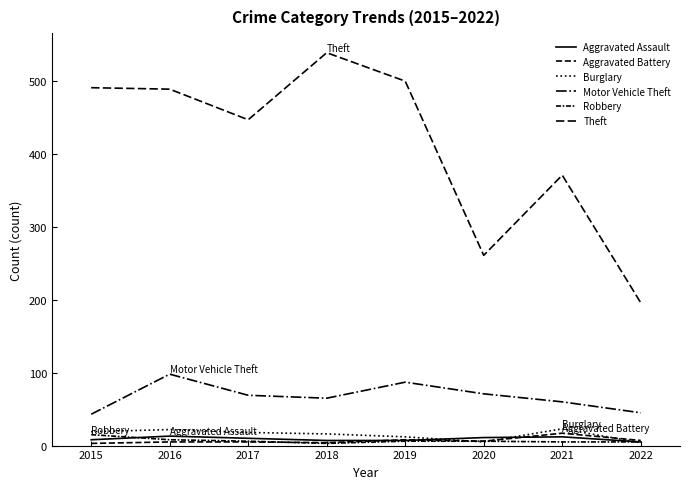

What is the average value of the Theft series?

412